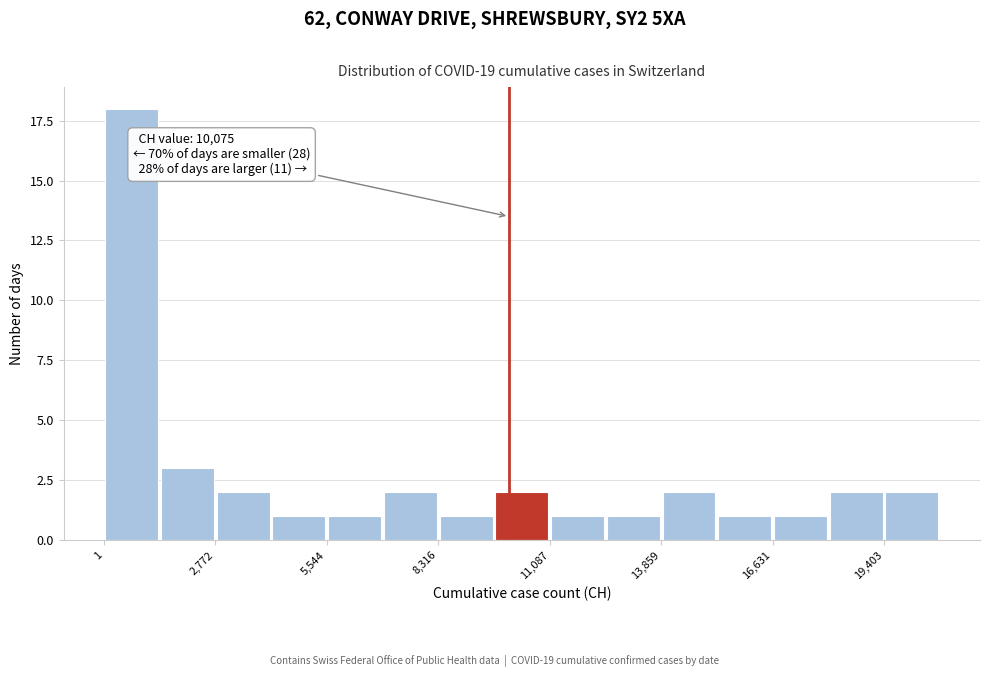

Around what value on the x-axis is the tallest bar? Give the approximate position of its centre, as read against the axis.

500